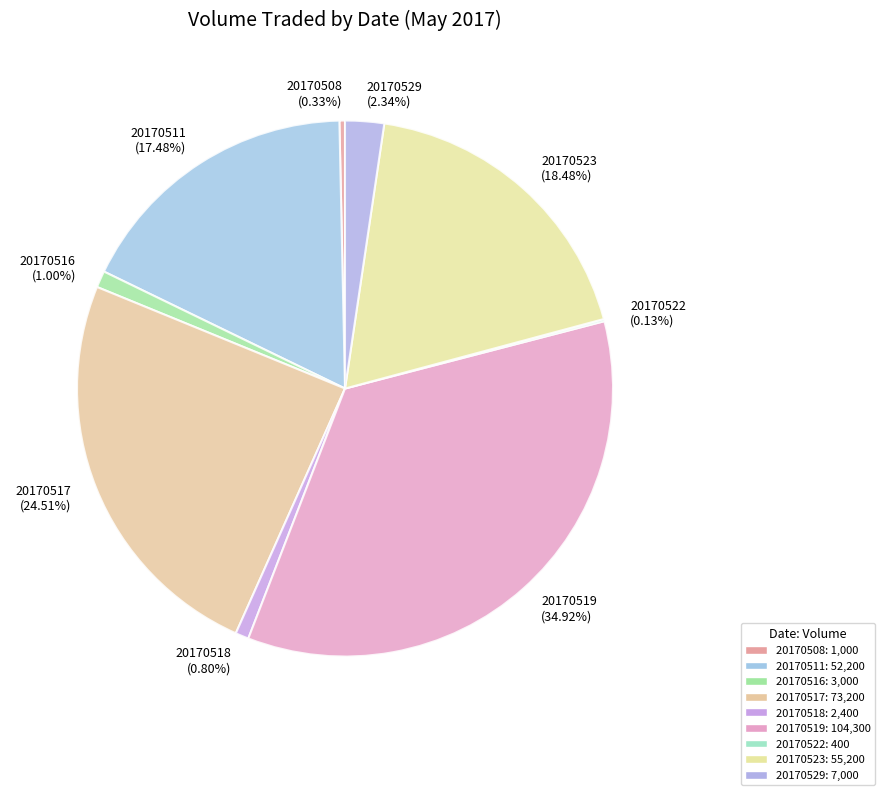

What is the ratio of the value at 20170519 to the value at 20170529?

14.9